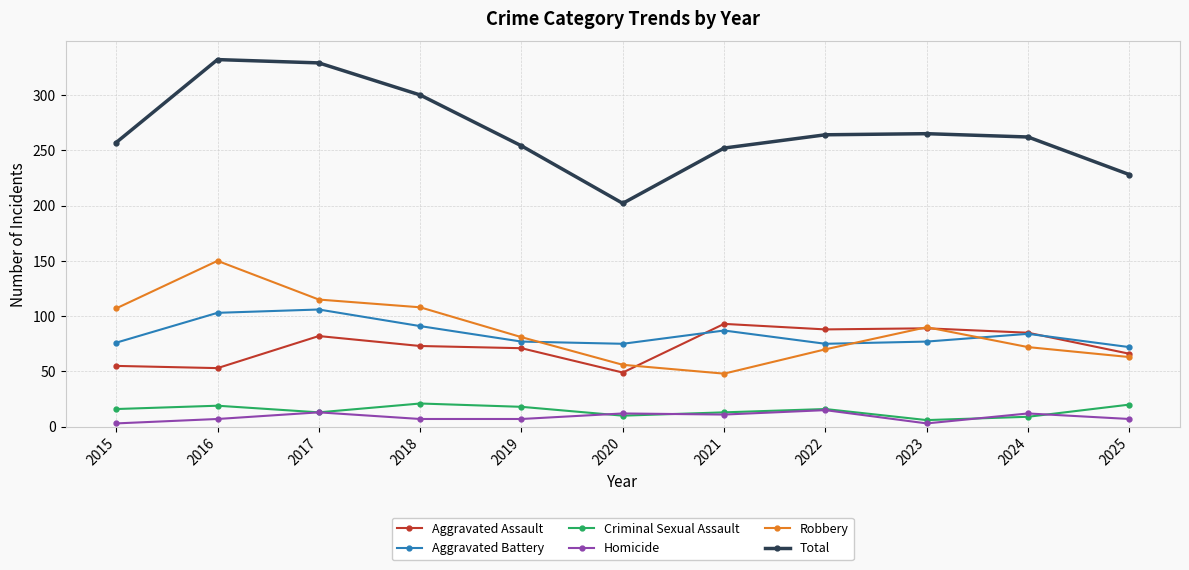

True or false: Homicide has a value of 3 at 2015.

True